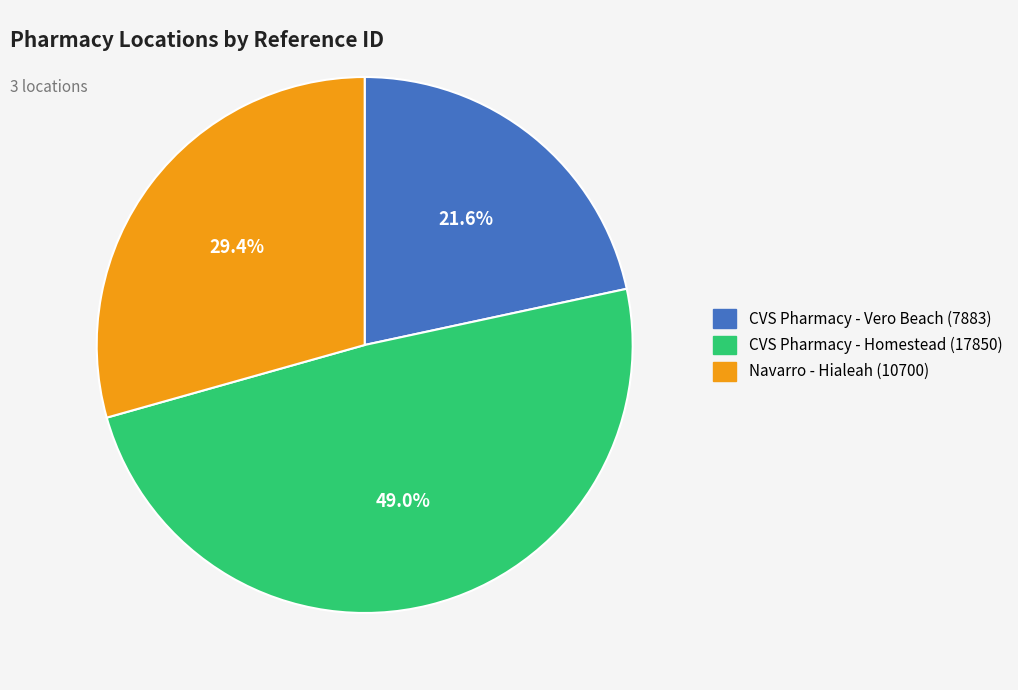

Rank the categories by value from lowest to highest.

CVS Pharmacy - Vero Beach (7883), Navarro - Hialeah (10700), CVS Pharmacy - Homestead (17850)